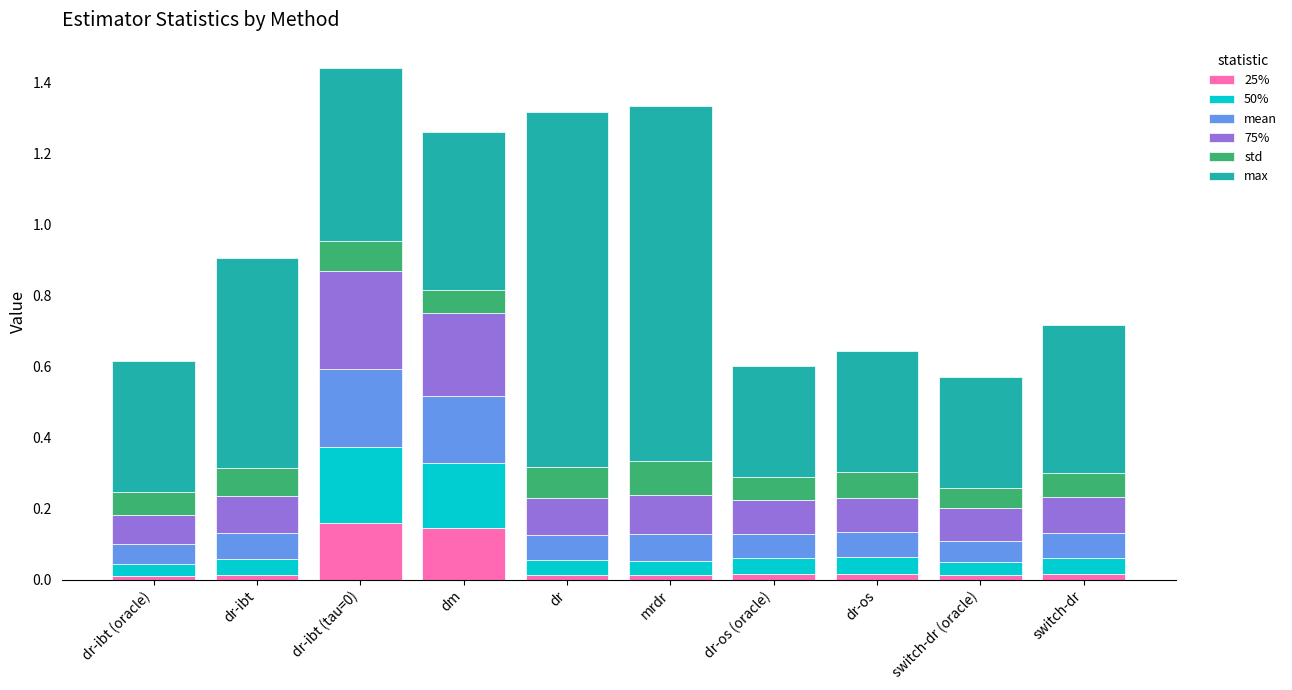

What is the total value across all series at dm?

1.3